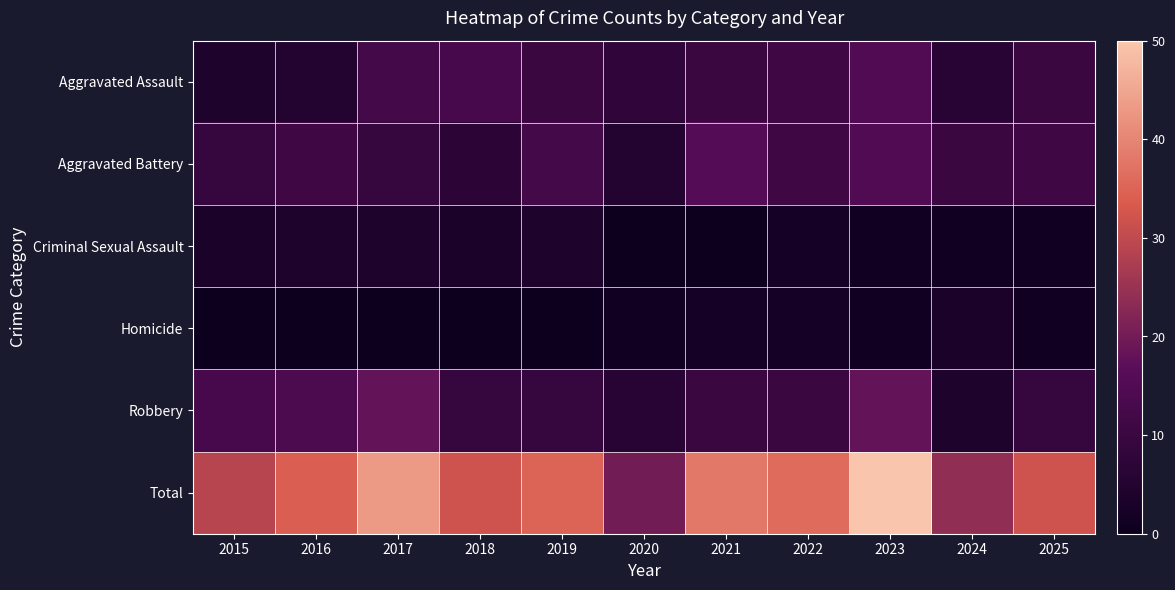

Reading right to left, what are all the values shown in this chart?

Aggravated Assault: 2025=10	2024=6	2023=15	2022=11	2021=10	2020=8	2019=10	2018=13	2017=12	2016=5	2015=4
Aggravated Battery: 2025=11	2024=10	2023=15	2022=11	2021=16	2020=5	2019=12	2018=7	2017=9	2016=11	2015=9
Criminal Sexual Assault: 2025=1	2024=1	2023=1	2022=2	2021=0	2020=0	2019=4	2018=3	2017=4	2016=4	2015=3
Homicide: 2025=1	2024=3	2023=1	2022=2	2021=2	2020=1	2019=0	2018=0	2017=0	2016=0	2015=0
Robbery: 2025=9	2024=4	2023=18	2022=10	2021=10	2020=6	2019=9	2018=9	2017=18	2016=14	2015=13
Total: 2025=32	2024=24	2023=50	2022=36	2021=38	2020=20	2019=35	2018=32	2017=43	2016=34	2015=29